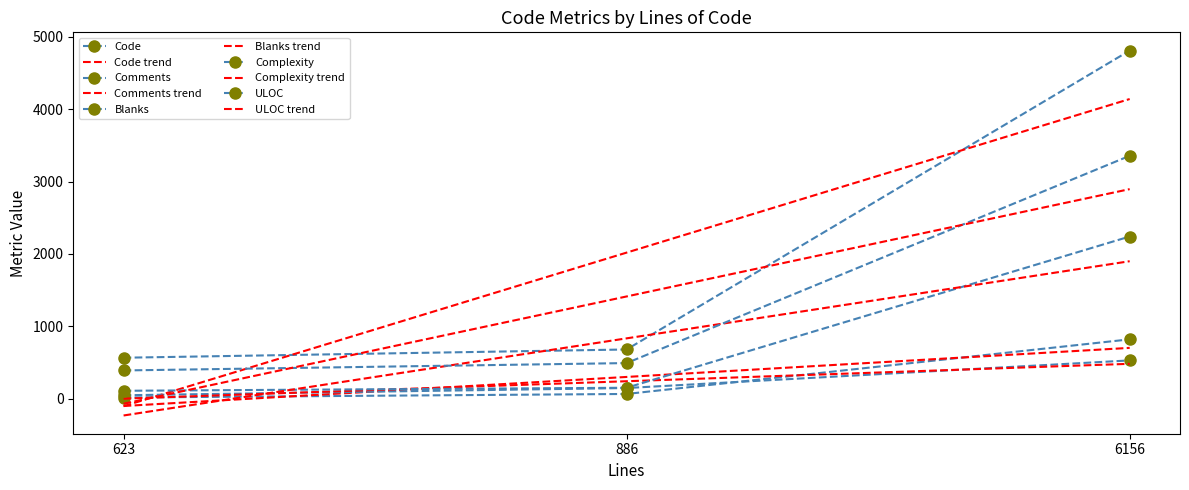

At how many categories does at least one series exceed 3929?

1